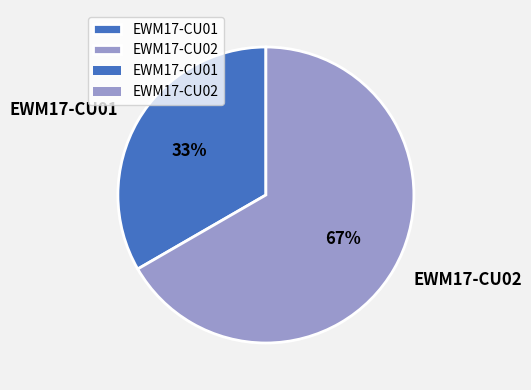

To the nearest percent, what is the average slice percentage?

50%